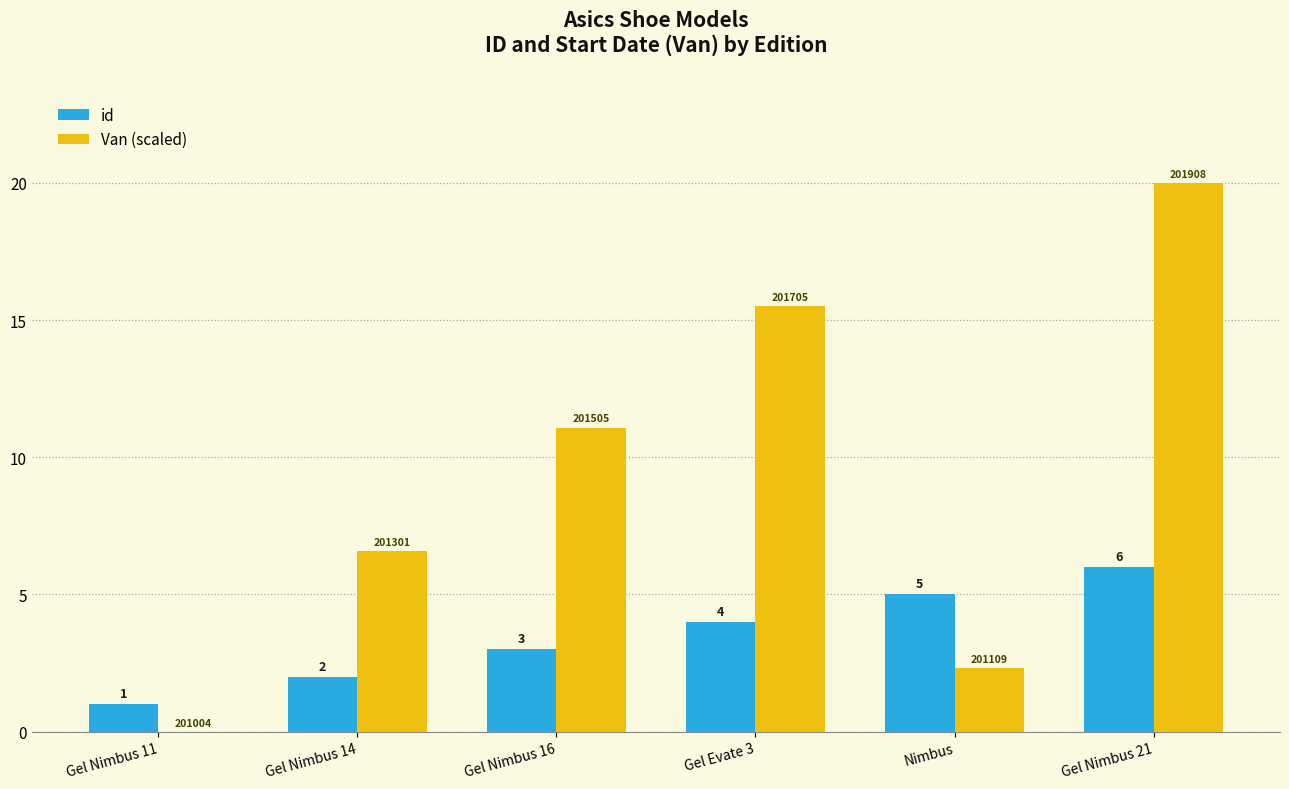

What value does the Van (scaled) series have at Gel Nimbus 14?

6.6